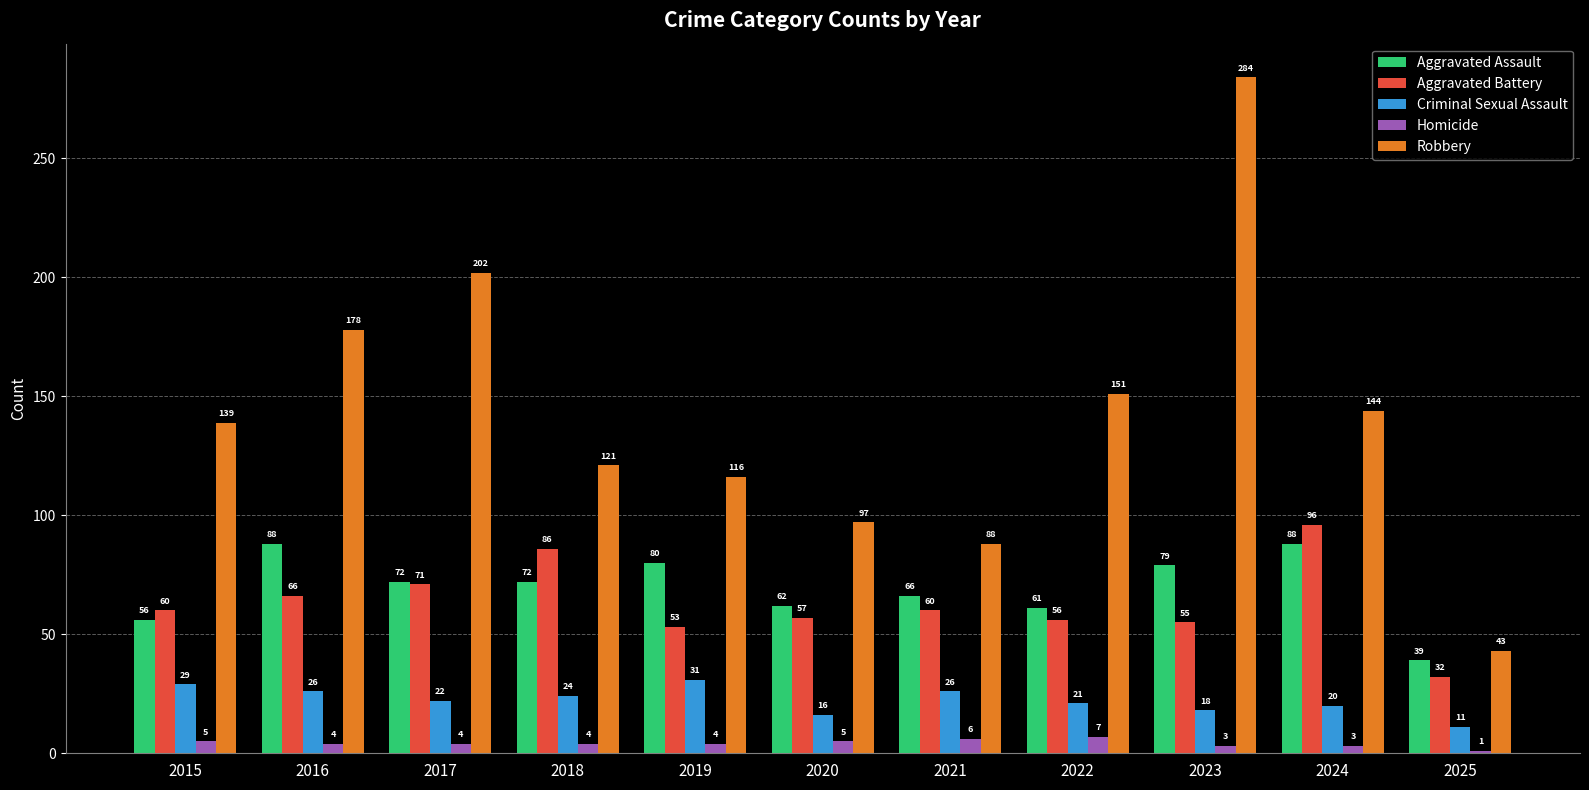

Is it true that Aggravated Assault equals 125 at 2018?

False